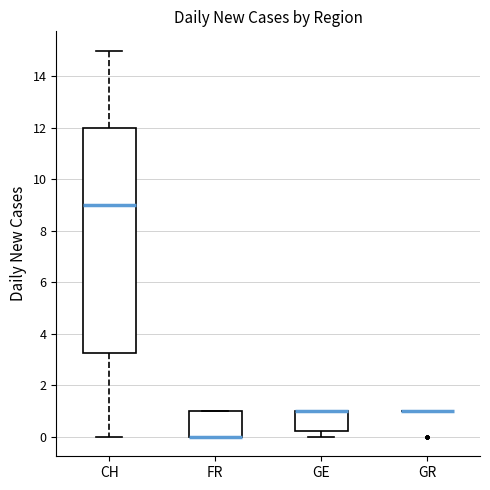

Reading left to right, transcribe this box plot: for each box, give where its median line is, the range the box spans, and where its two whiskers end, as read against the y-axis. The values are not printed on the chart, so give them approximately, as read against the axis.

CH: median 9.0, box 3.2 to 12.0, whiskers 0.0 to 15.0
FR: median 0.0 (drawn on the box's lower edge), box 0.0 to 1.0, whiskers 0.0 to 1.0
GE: median 1.0 (drawn on the box's upper edge), box 0.2 to 1.0, whiskers 0.0 to 1.0
GR: box collapsed to a line at 1.0, whiskers 1.0 to 1.0